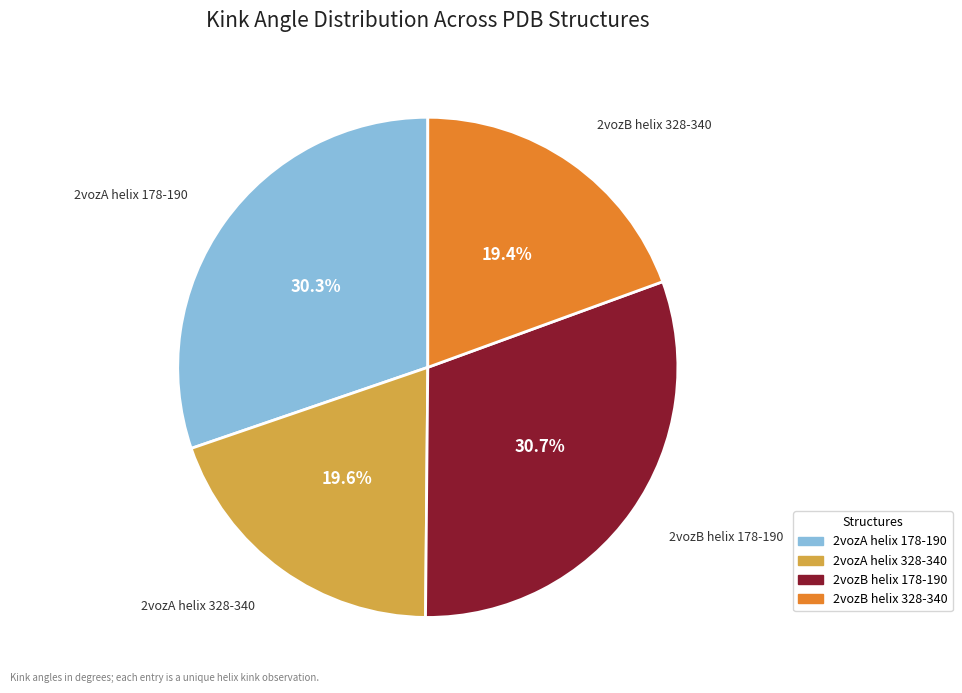

To the nearest percent, what is the difference between the largest and smallest slice percentages?

11%